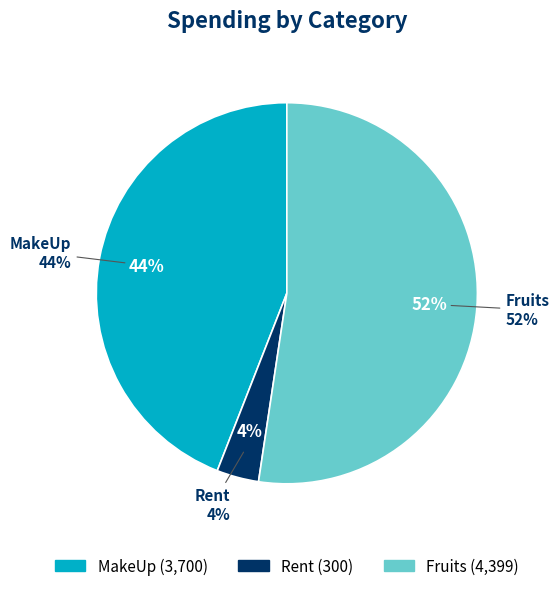

What is the change in value from MakeUp to Fruits?

+699